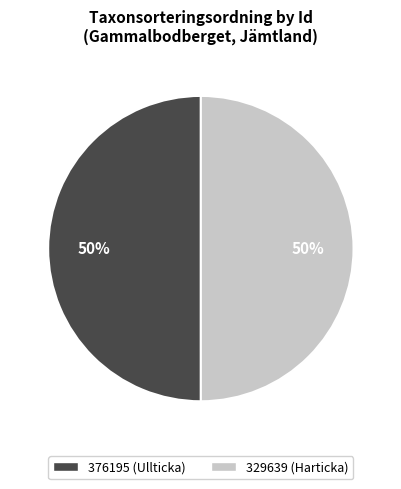

Do 329639 (Harticka) and 376195 (Ullticka) together represent more than half of the pie?

Yes